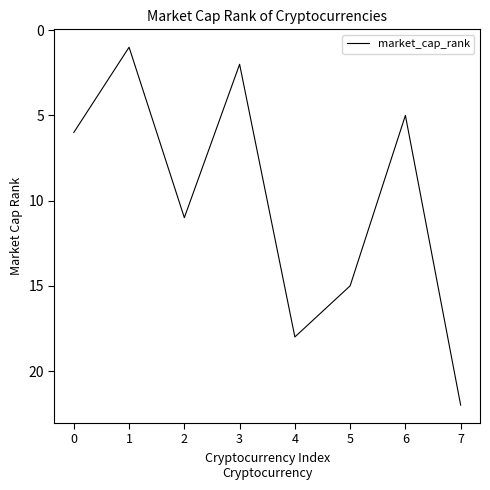

What is the ratio of the value at 4 to the value at 6?

3.6